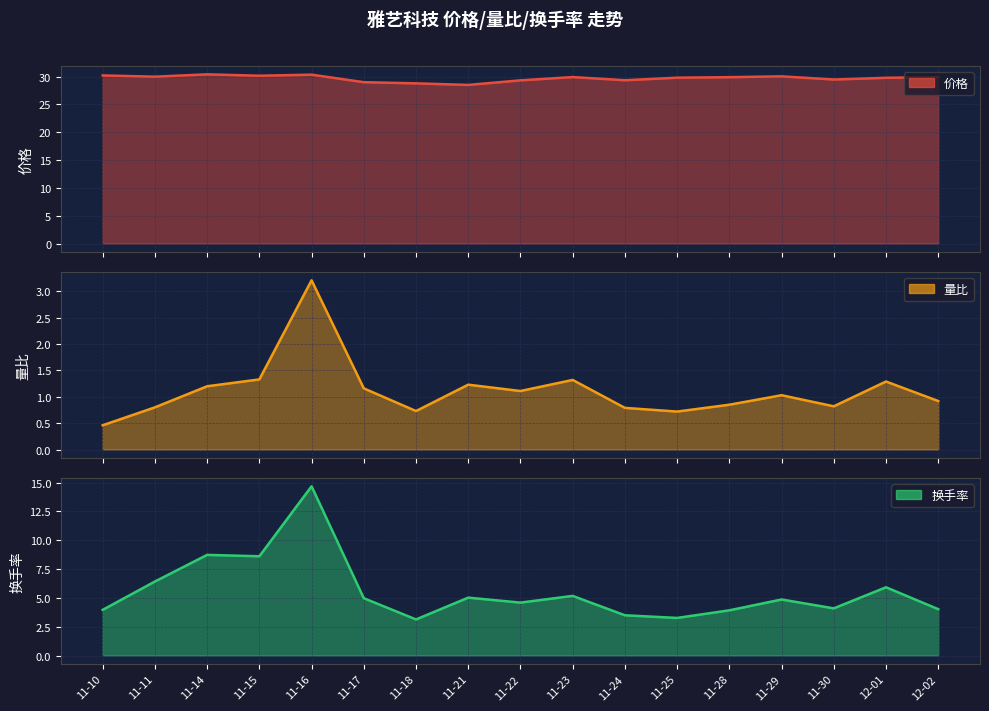

What is the total value across all series at 11-11?

37.2